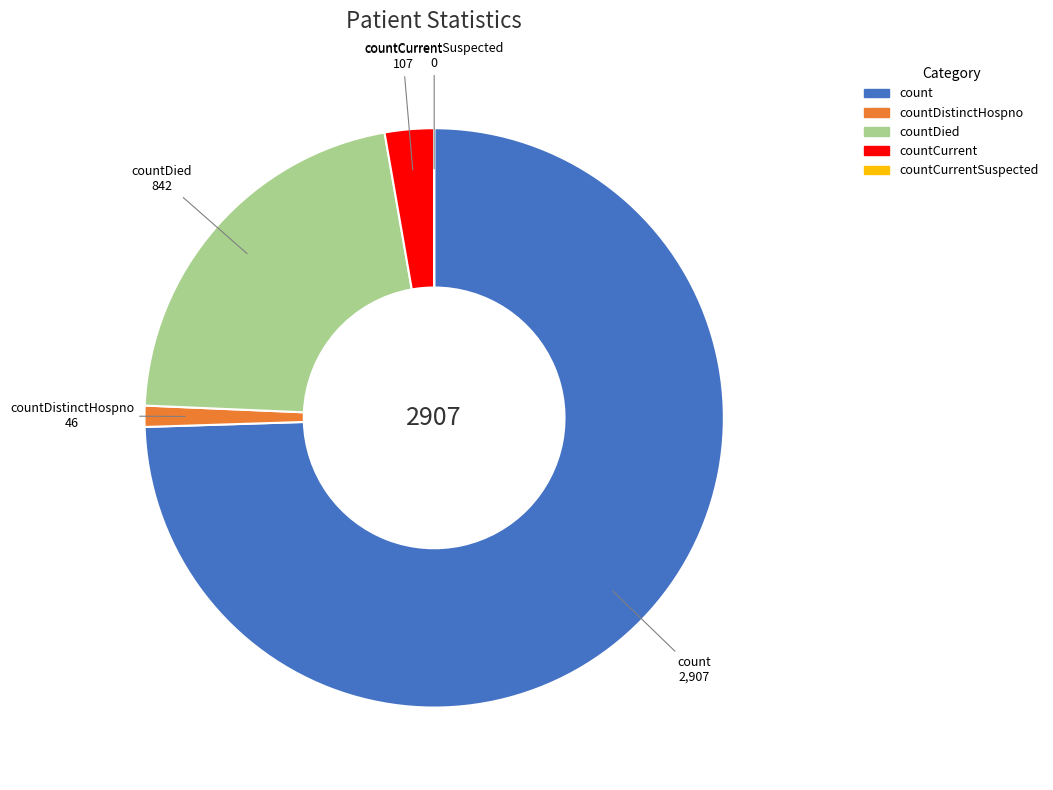

Is there a majority slice in this chart?

Yes